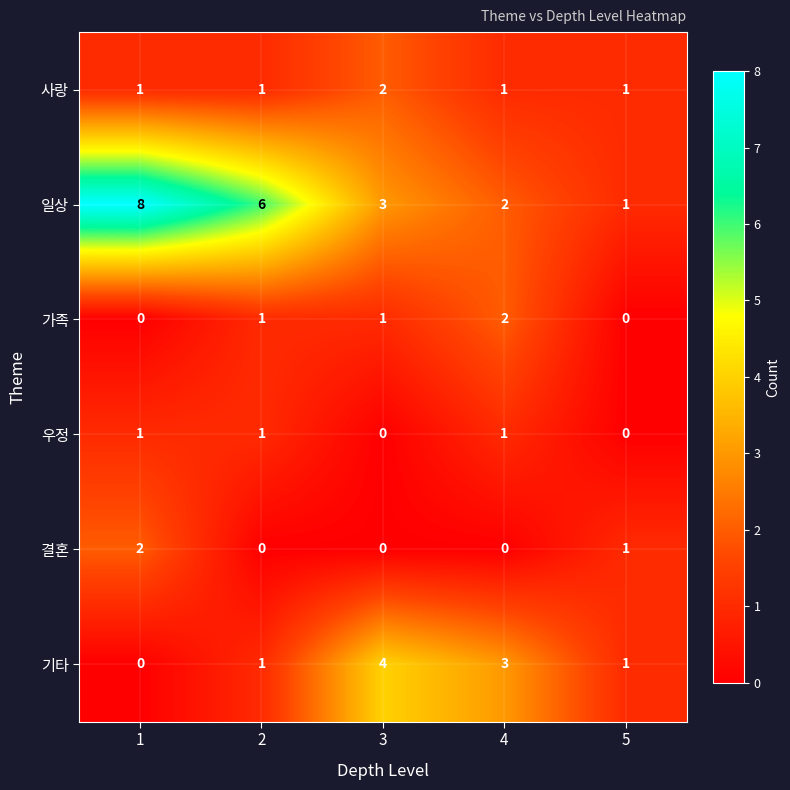

The 일상 series shows 3 at 3. True or false?

True